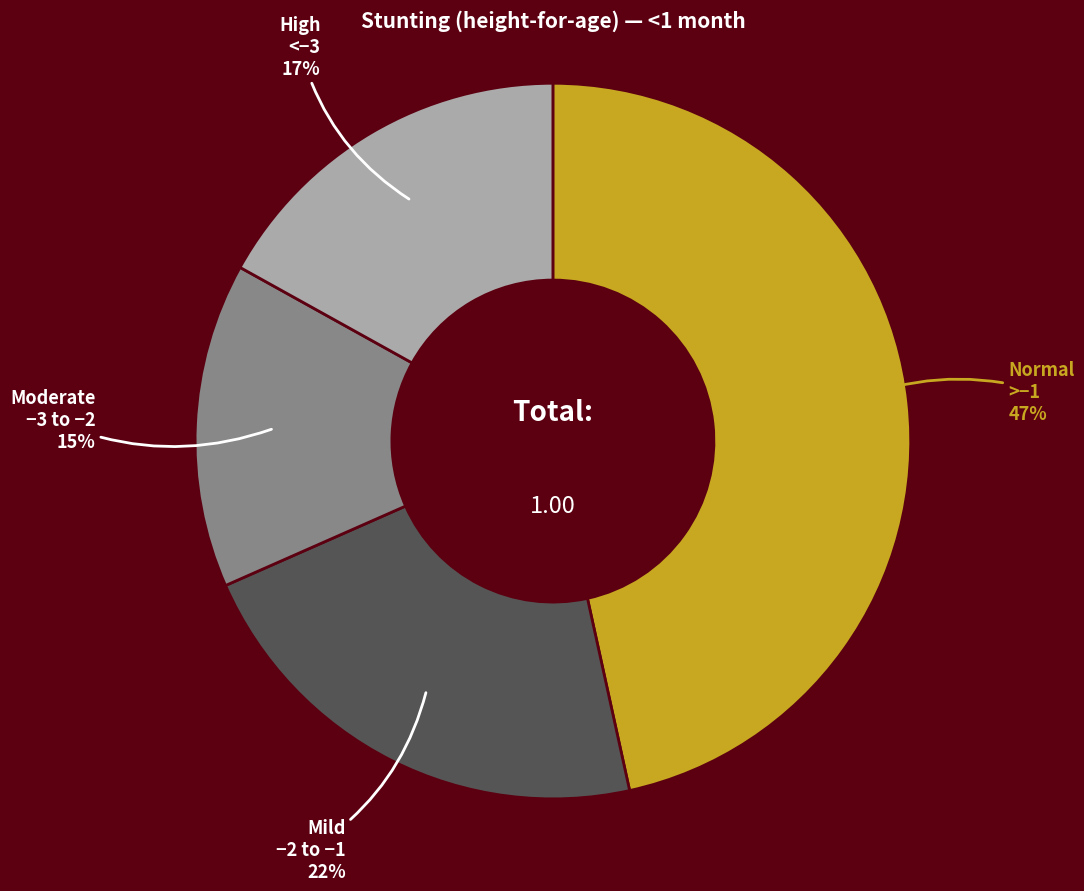

Is there any slice that represents more than half of the pie?

No